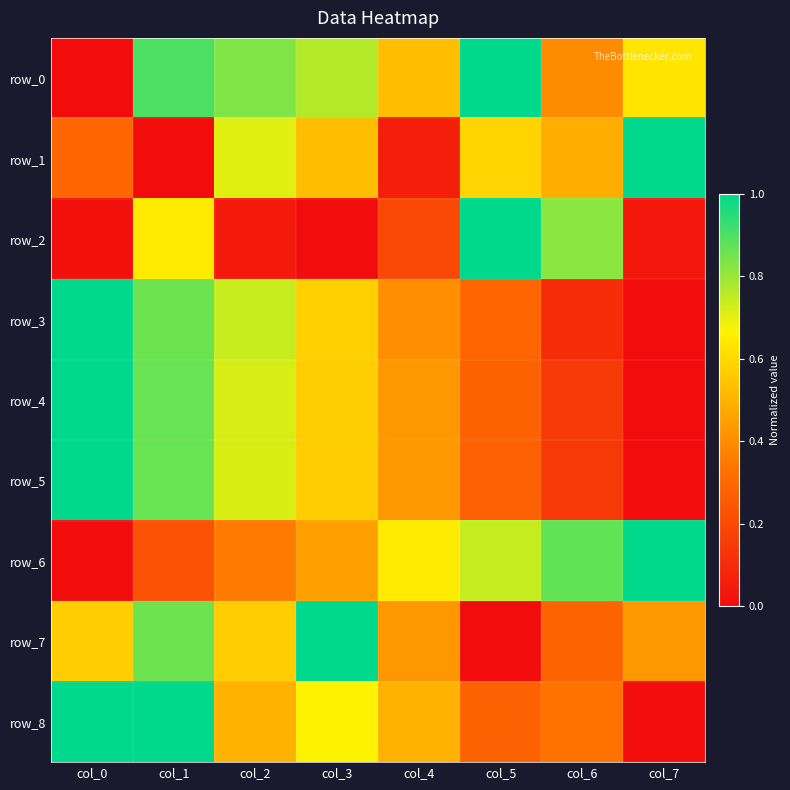

What is the spread (max minus min) of values at col_0?

1.0